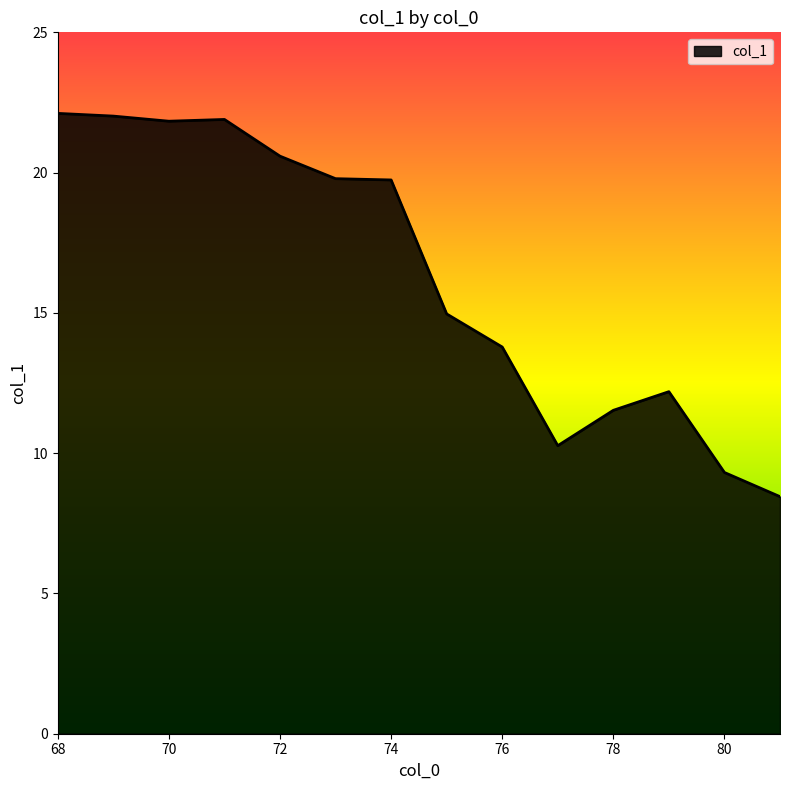

What is the sum of all values?

228.5